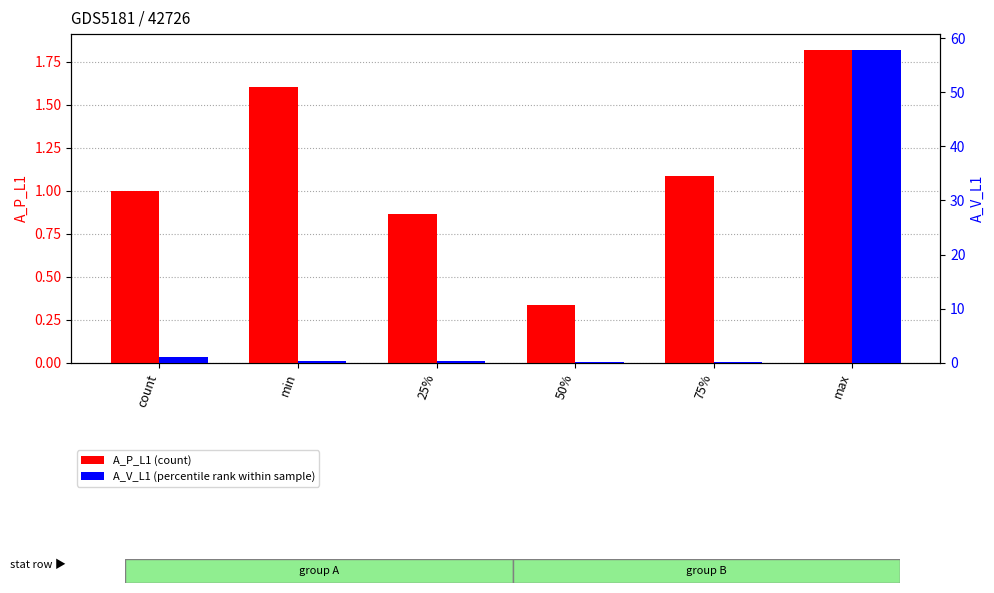

Is the value of A_P_L1 at count greater than the value of A_V_L1 at count?

No